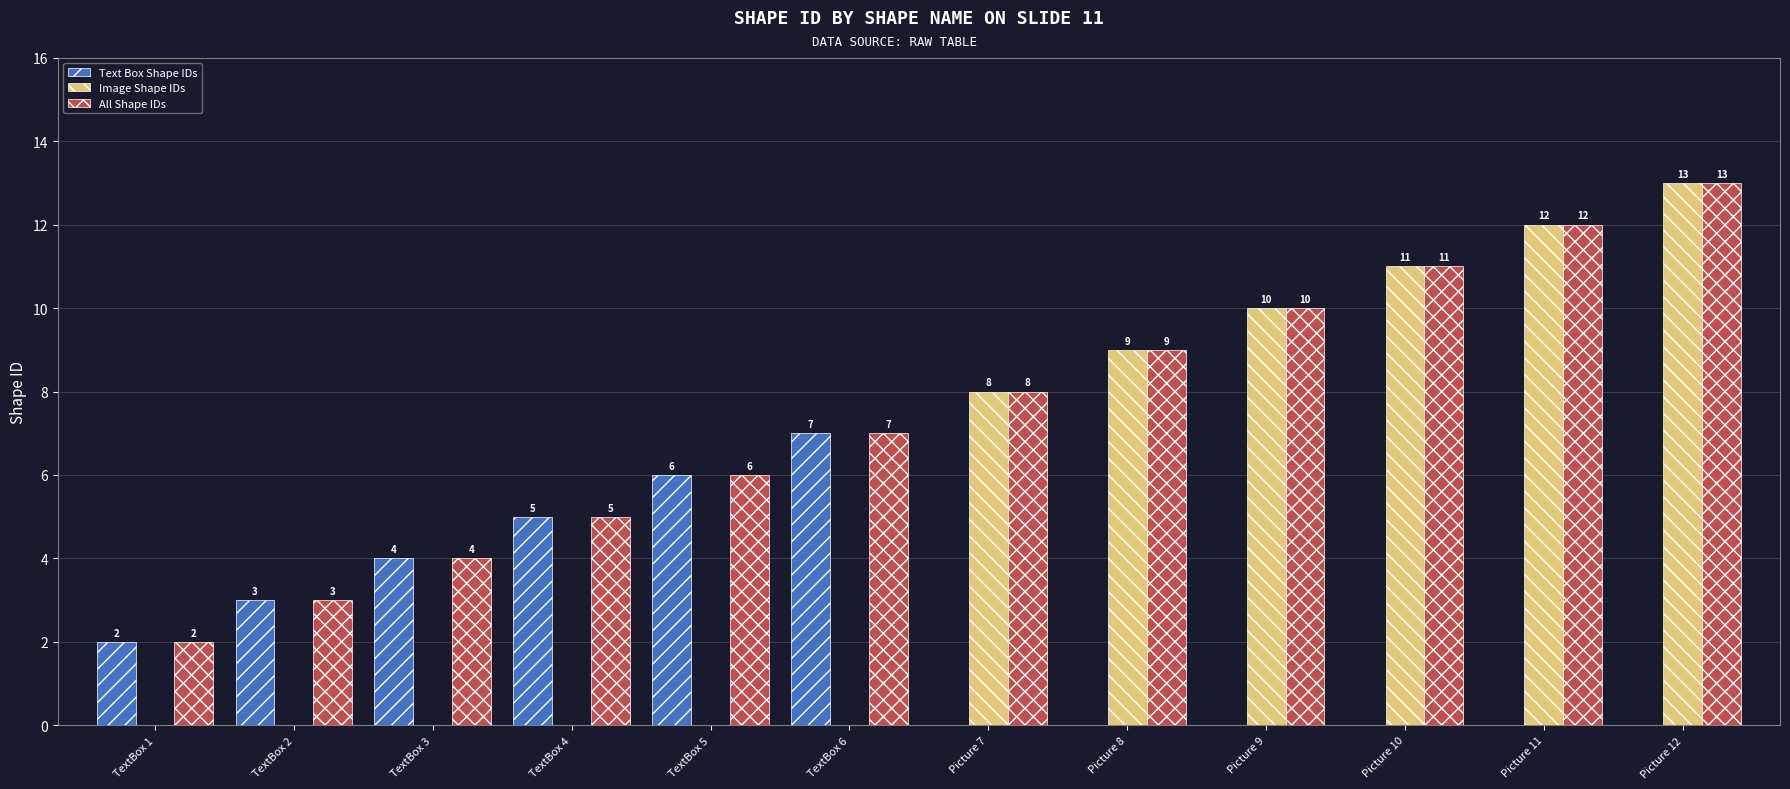

Reading left to right, list all the values displayed in this chart.

Text Box Shape IDs: TextBox 1=2	TextBox 2=3	TextBox 3=4	TextBox 4=5	TextBox 5=6	TextBox 6=7	Picture 7=0	Picture 8=0	Picture 9=0	Picture 10=0	Picture 11=0	Picture 12=0
Image Shape IDs: TextBox 1=0	TextBox 2=0	TextBox 3=0	TextBox 4=0	TextBox 5=0	TextBox 6=0	Picture 7=8	Picture 8=9	Picture 9=10	Picture 10=11	Picture 11=12	Picture 12=13
All Shape IDs: TextBox 1=2	TextBox 2=3	TextBox 3=4	TextBox 4=5	TextBox 5=6	TextBox 6=7	Picture 7=8	Picture 8=9	Picture 9=10	Picture 10=11	Picture 11=12	Picture 12=13